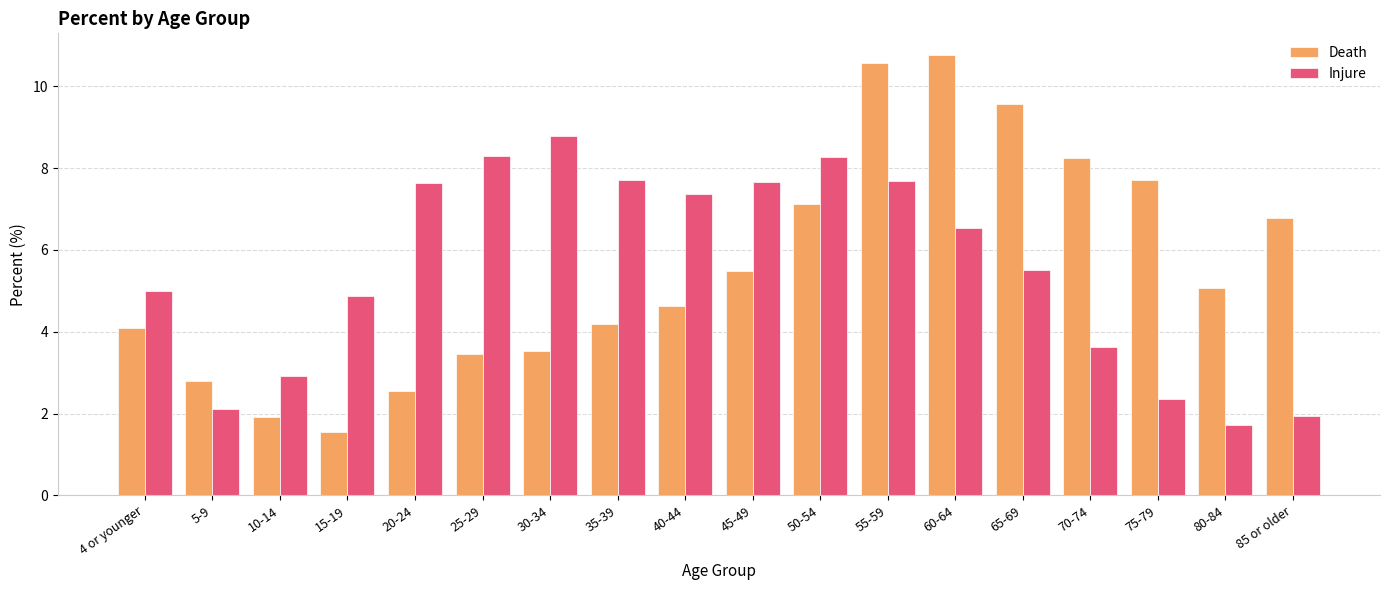

Rank the series by their maximum value, from lowest to highest.

Injure, Death